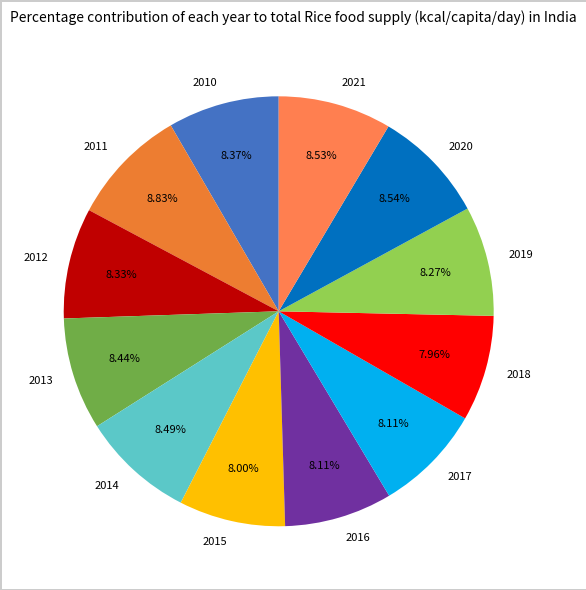

True or false: 2014 accounts for 8% of the total.

True